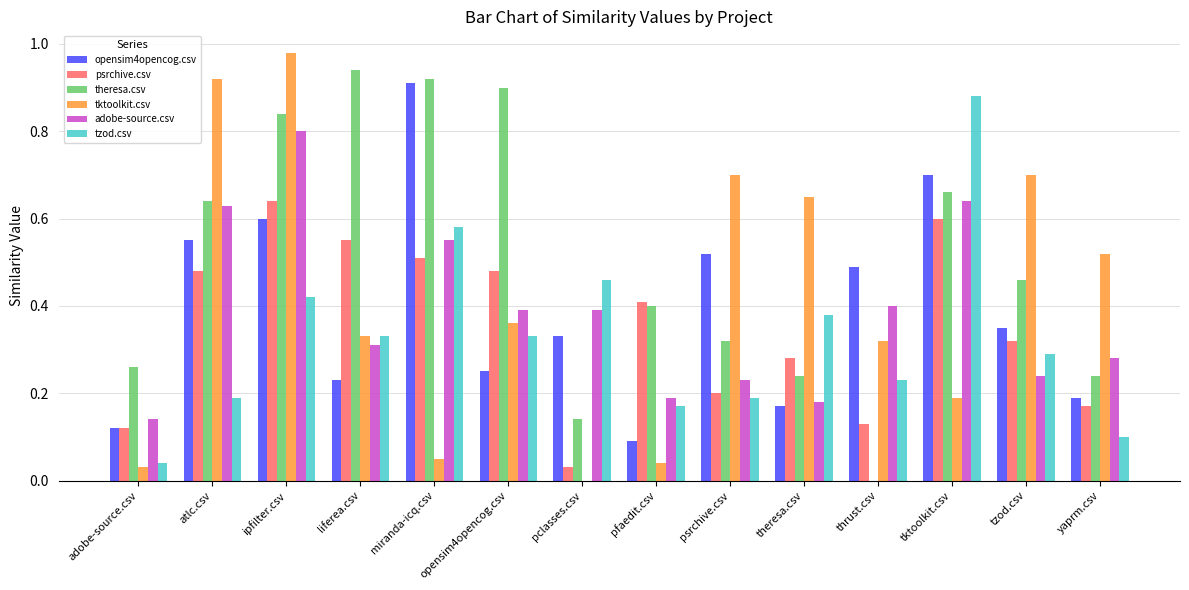

How many data points does each series have?

14